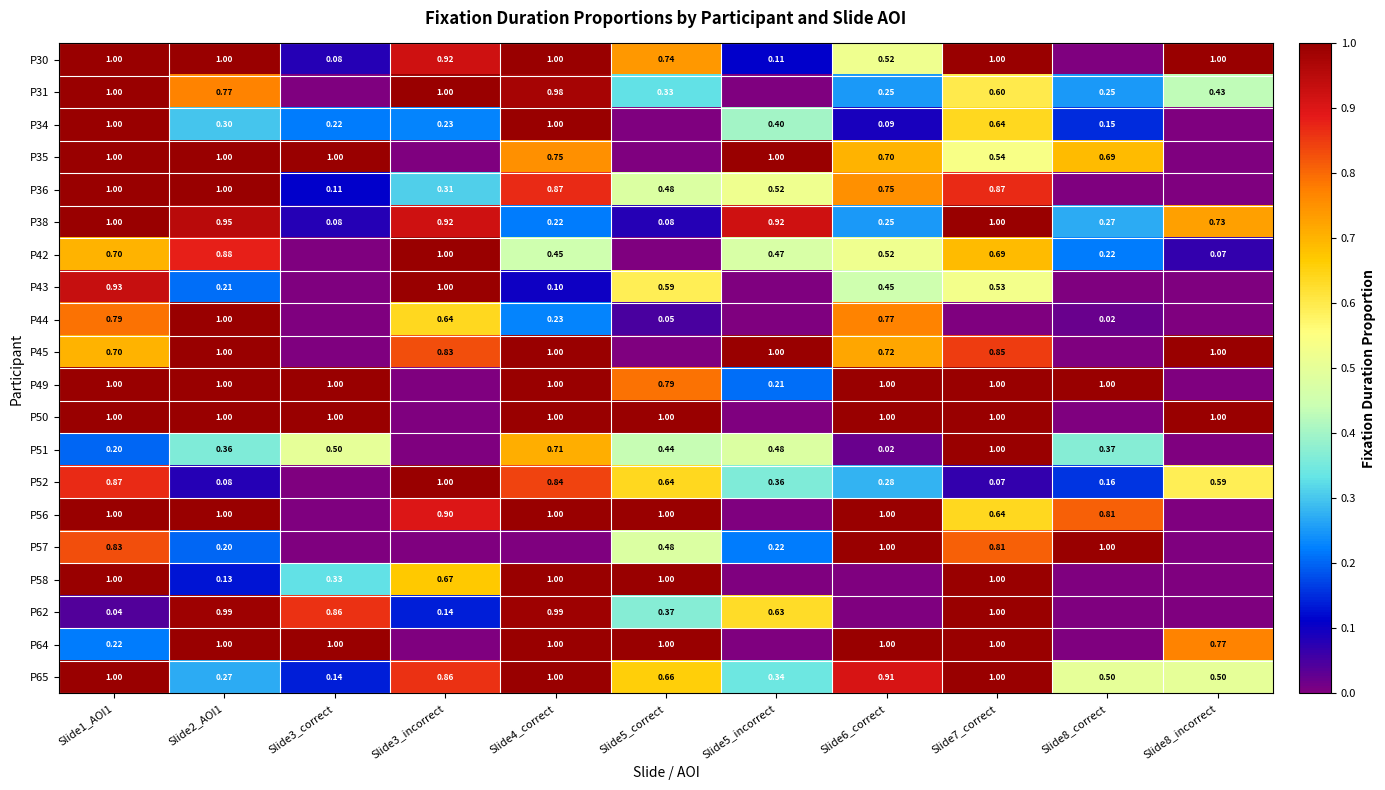

Between Slide6_correct and Slide8_correct, which is larger?

Slide6_correct